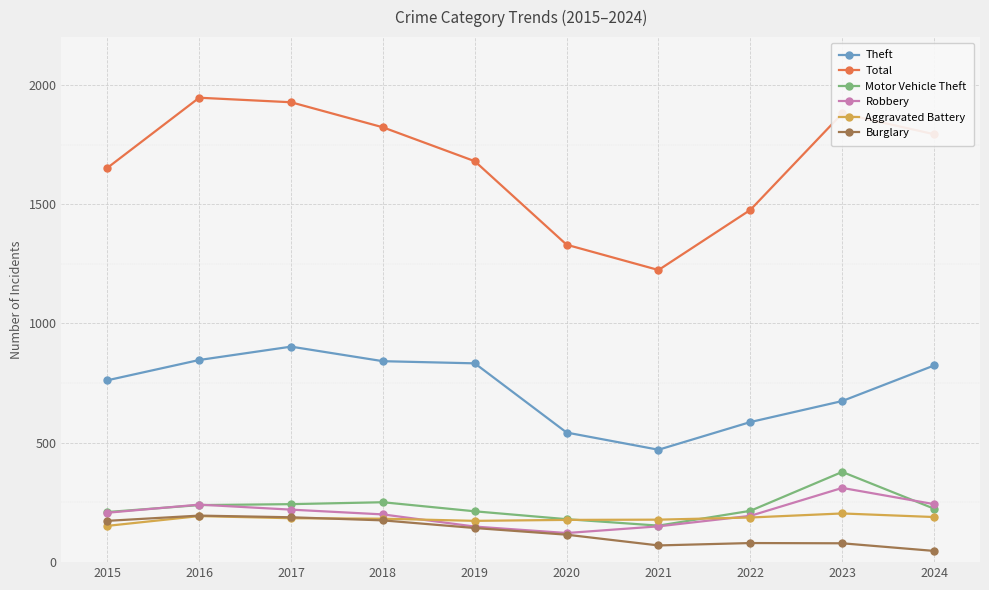

What is the value of the Motor Vehicle Theft point at the 3rd from the left?

243